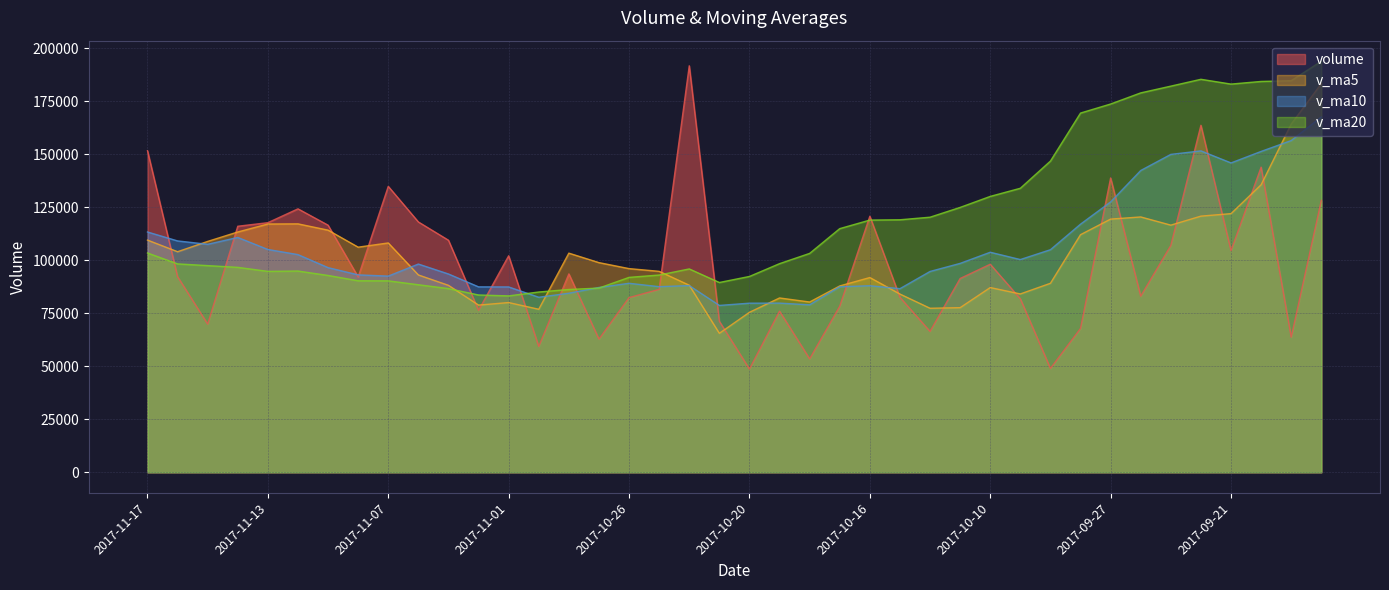

How many values in the v_ma20 series exceed 98433?

20